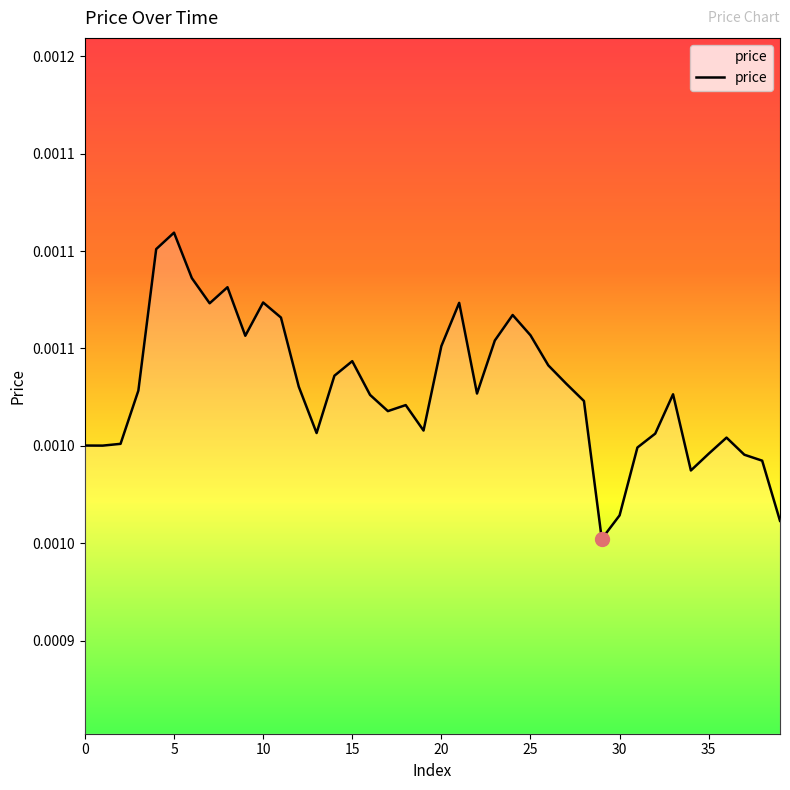

Does the chart display data point markers on the line(s)?

No